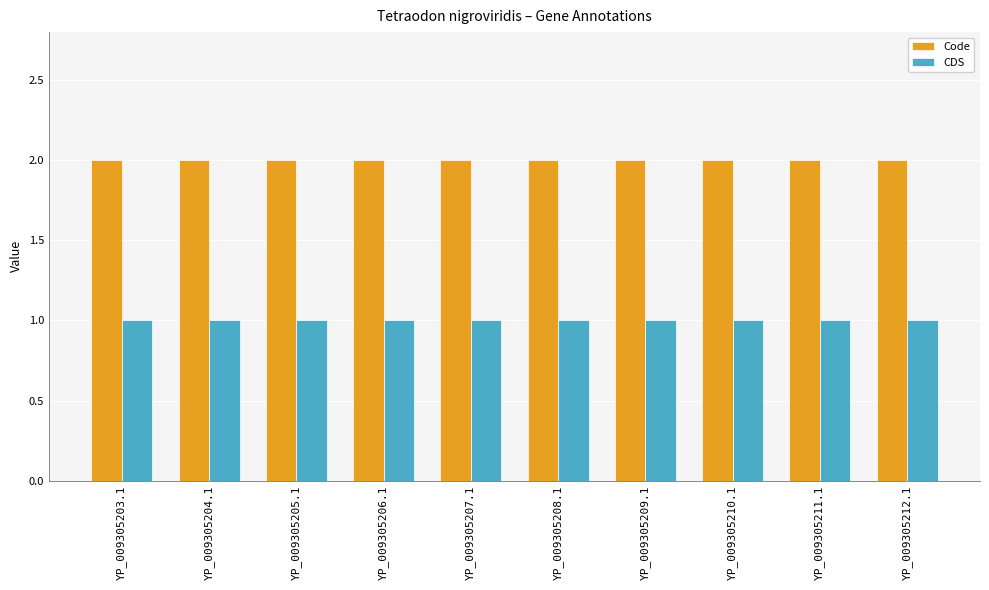

What is the label of the 9th bar from the right?

YP_009305204.1